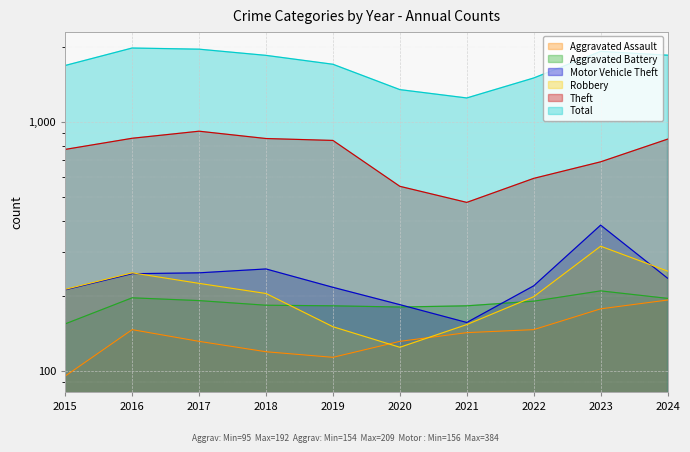

At which category does Robbery reach its first local peak?

2016